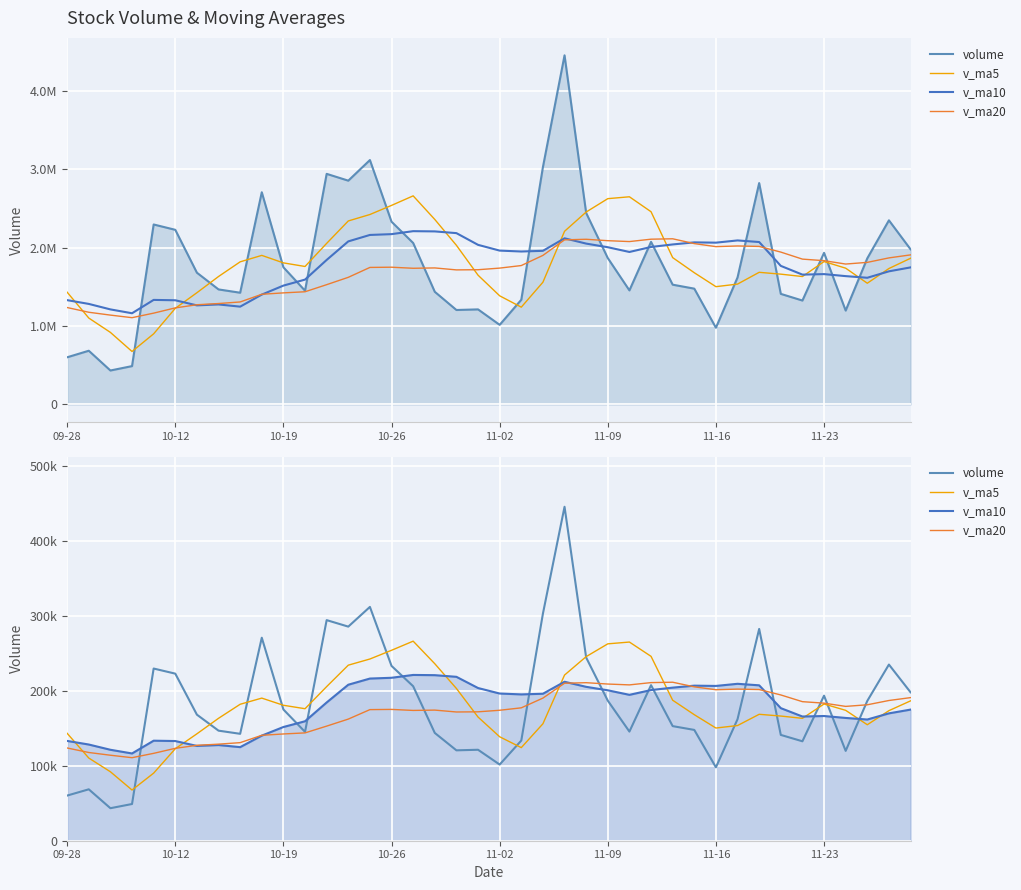

How many data points in v_ma5 are above 173755?

20